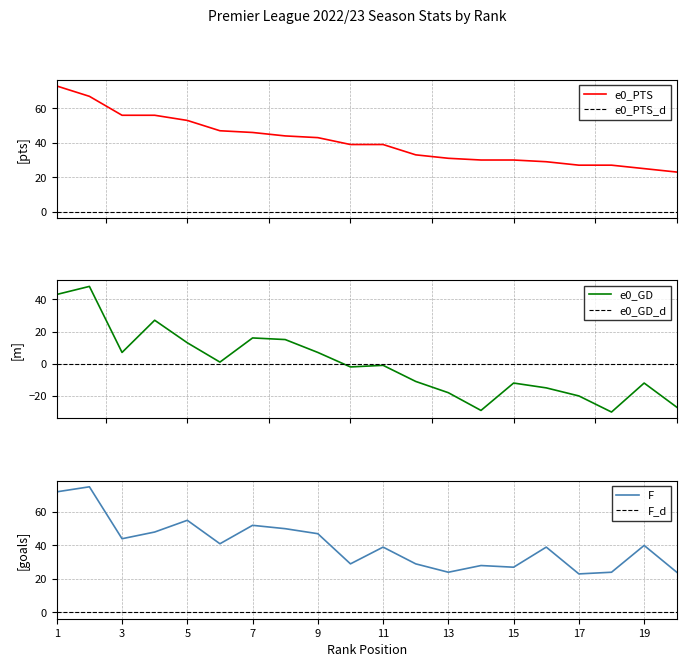

What is the difference between the maximum and second lowest values in the e0_GD series?

77